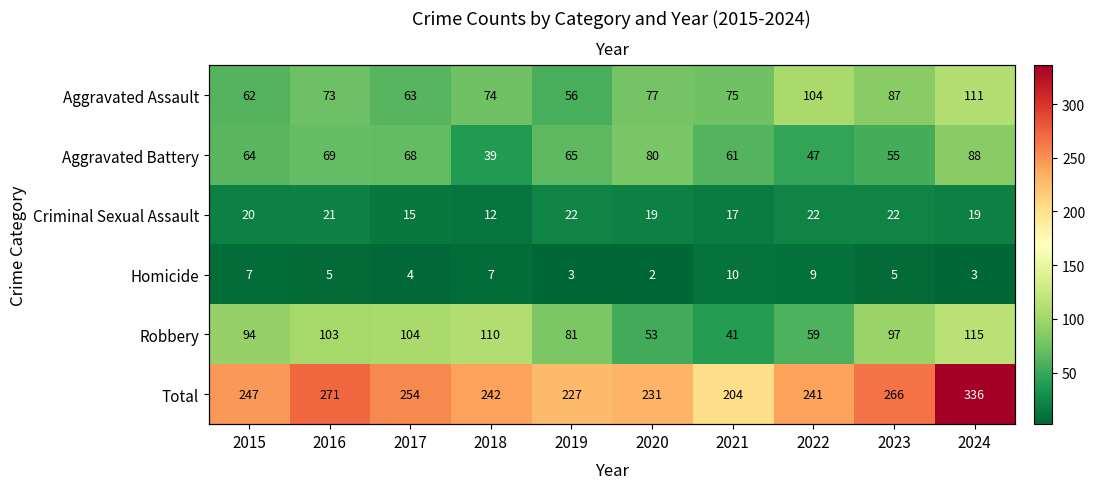

Which series has the widest spread of values?

Total